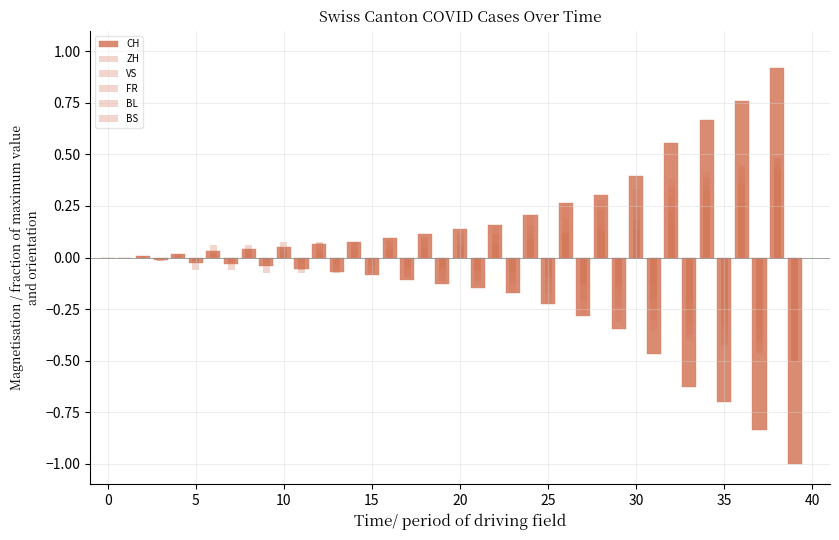

Which series changed the most between 0 and 21?

CH